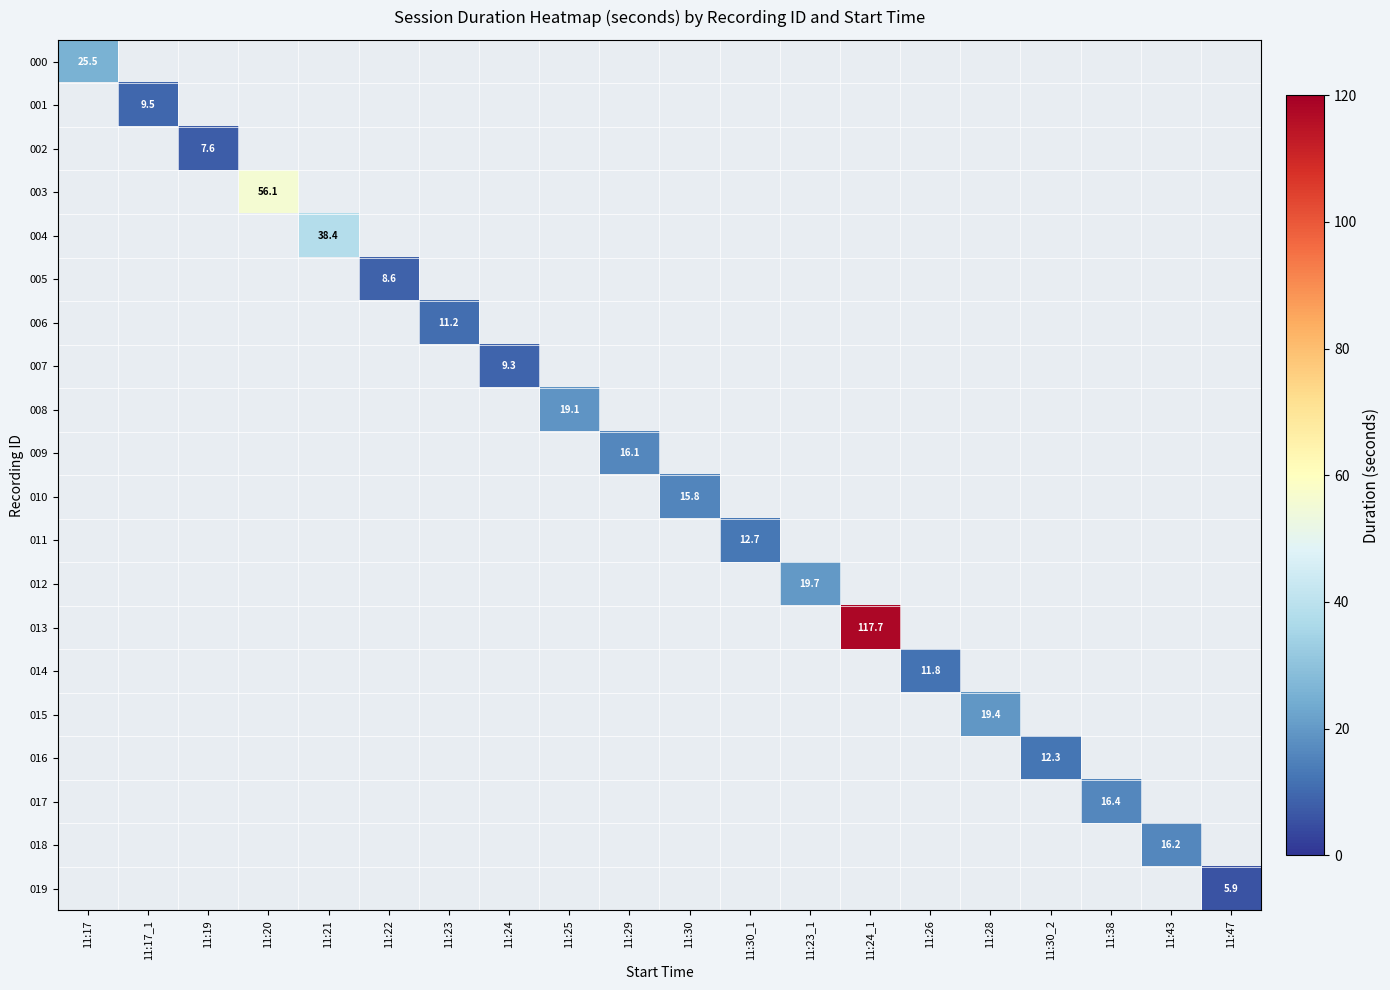

The 008 series shows 25.2 at 11:25. True or false?

False